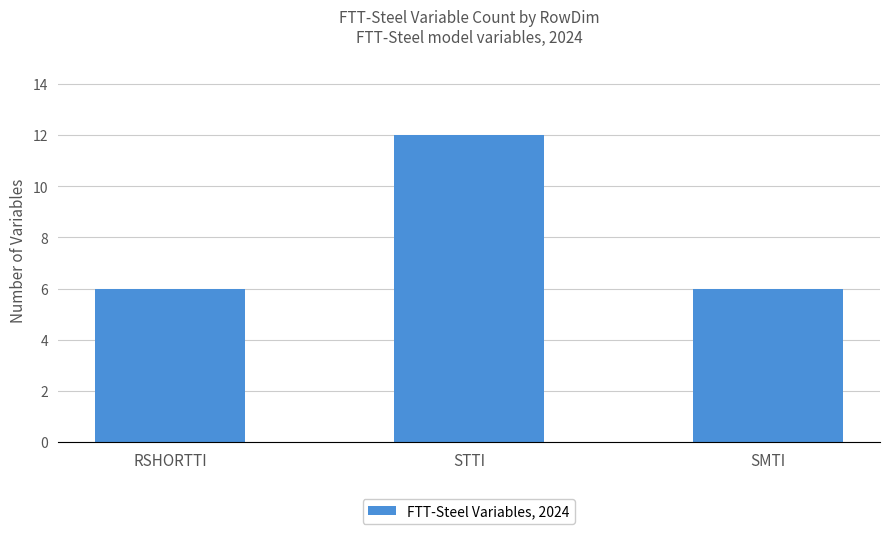

How many series are shown in this chart?

1